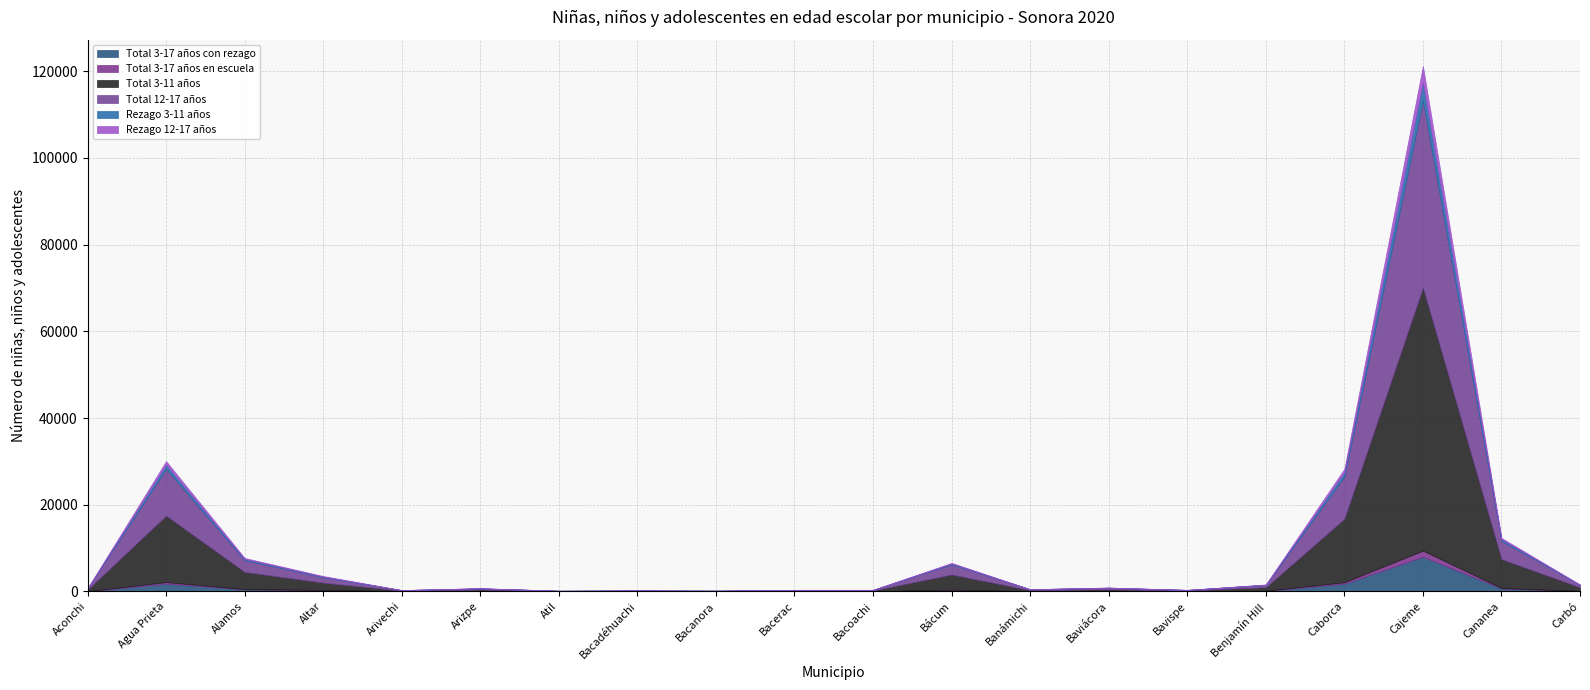

What is the average value of the Total 3-17 años en escuela series?

123